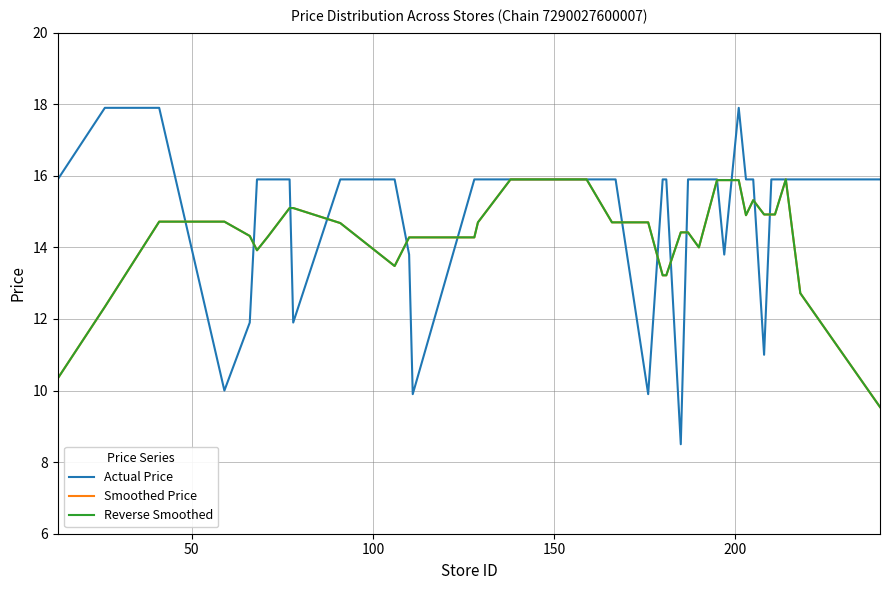

Does the chart have visible grid lines?

Yes